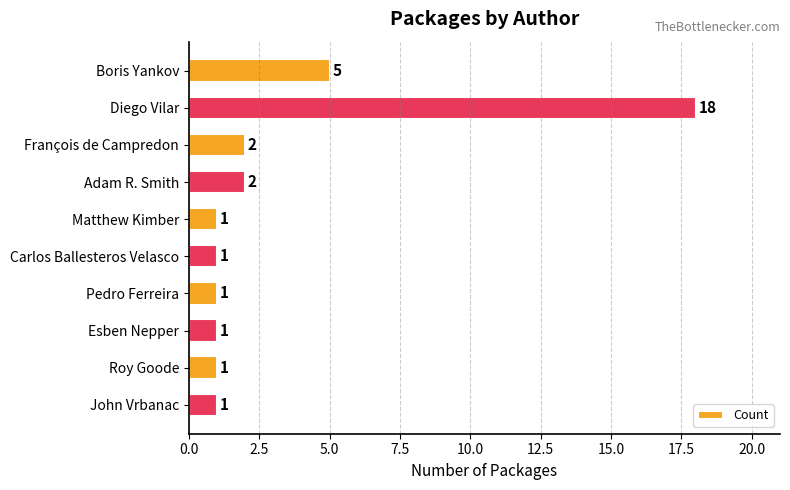

Which category has the highest value across all series?

Diego Vilar